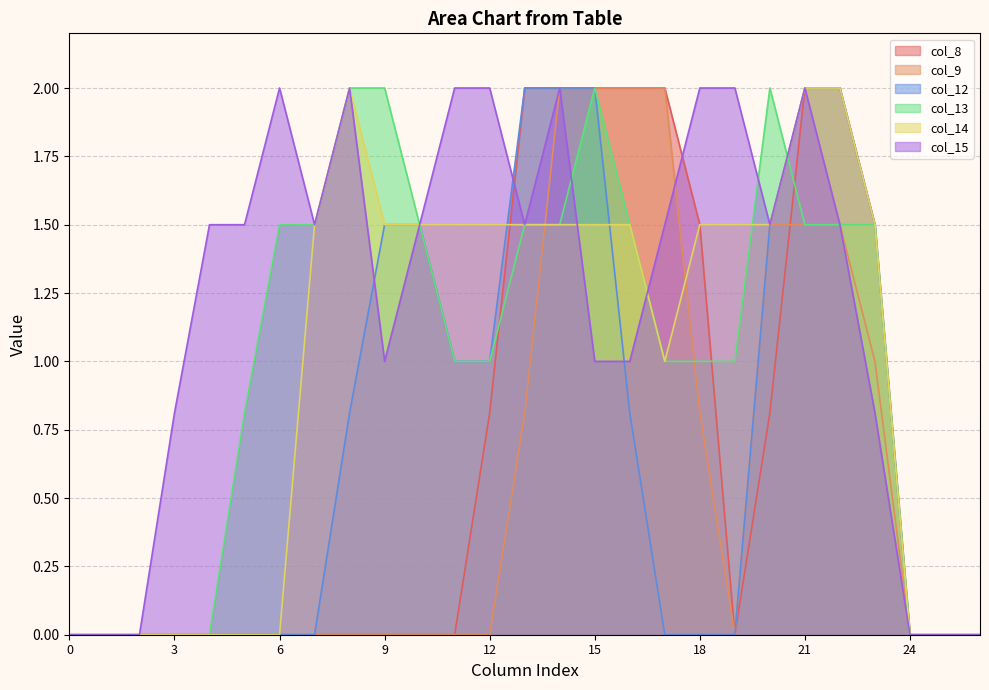

Does the chart display data point markers on the line(s)?

No